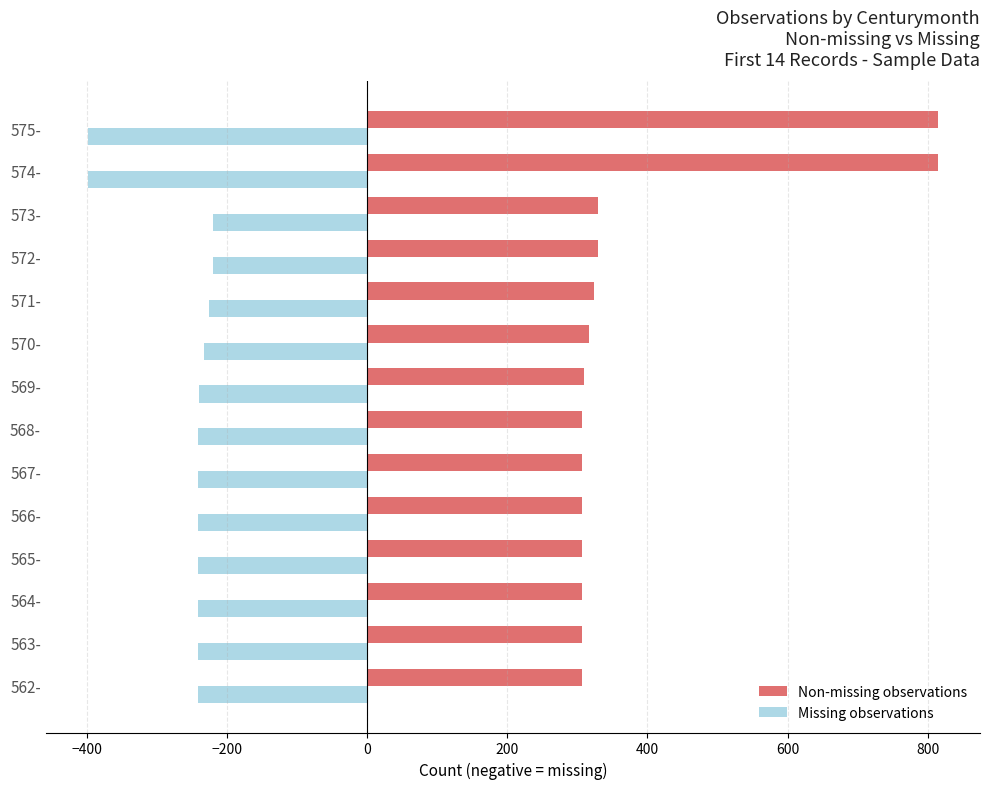

The value of Missing observations at 567- is -242. True or false?

True